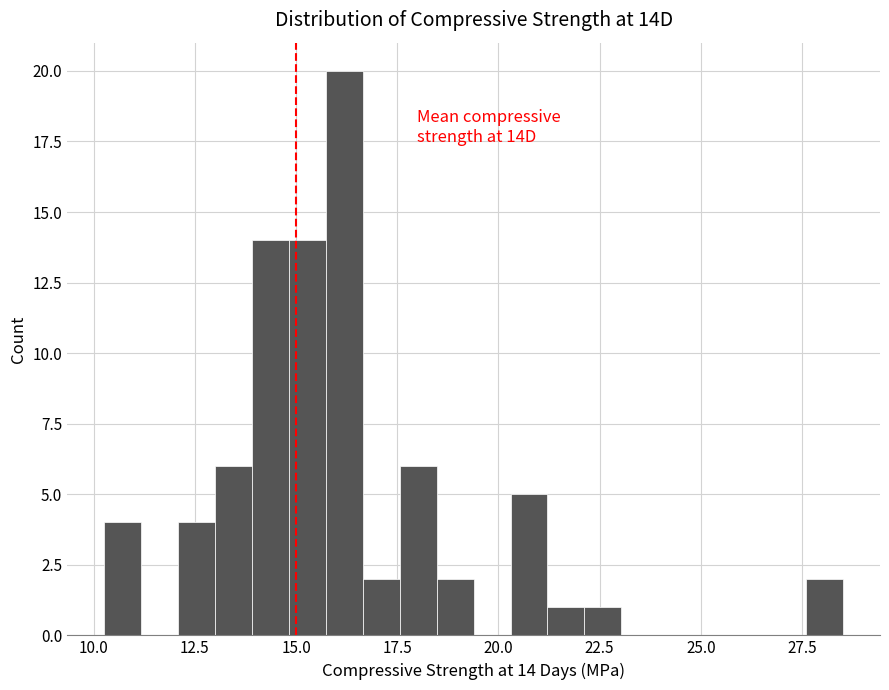

Around what value on the x-axis is the tallest bar? Give the approximate position of its centre, as read against the axis.

16.0